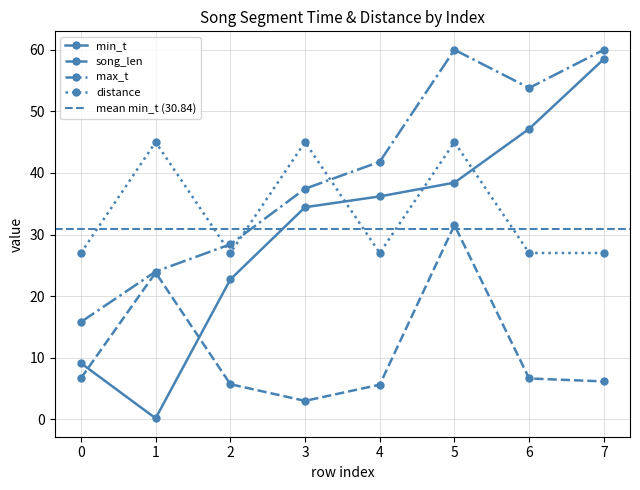

Does the chart display data point markers on the line(s)?

Yes